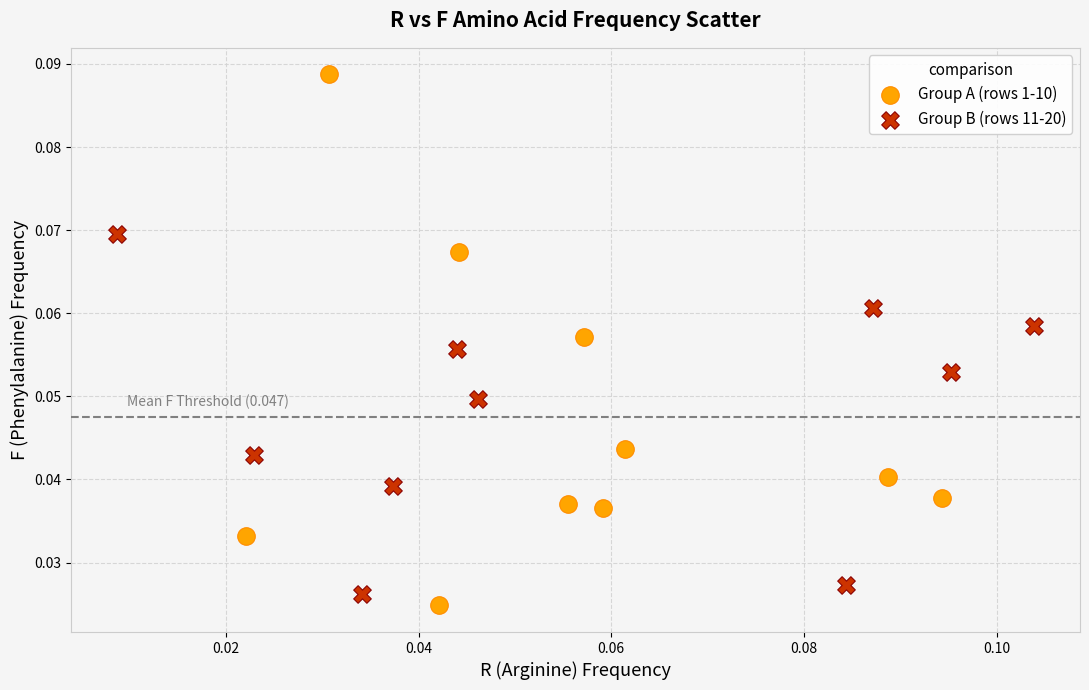

Which series has the largest Y range (max minus min)?

Group A (rows 1-10)